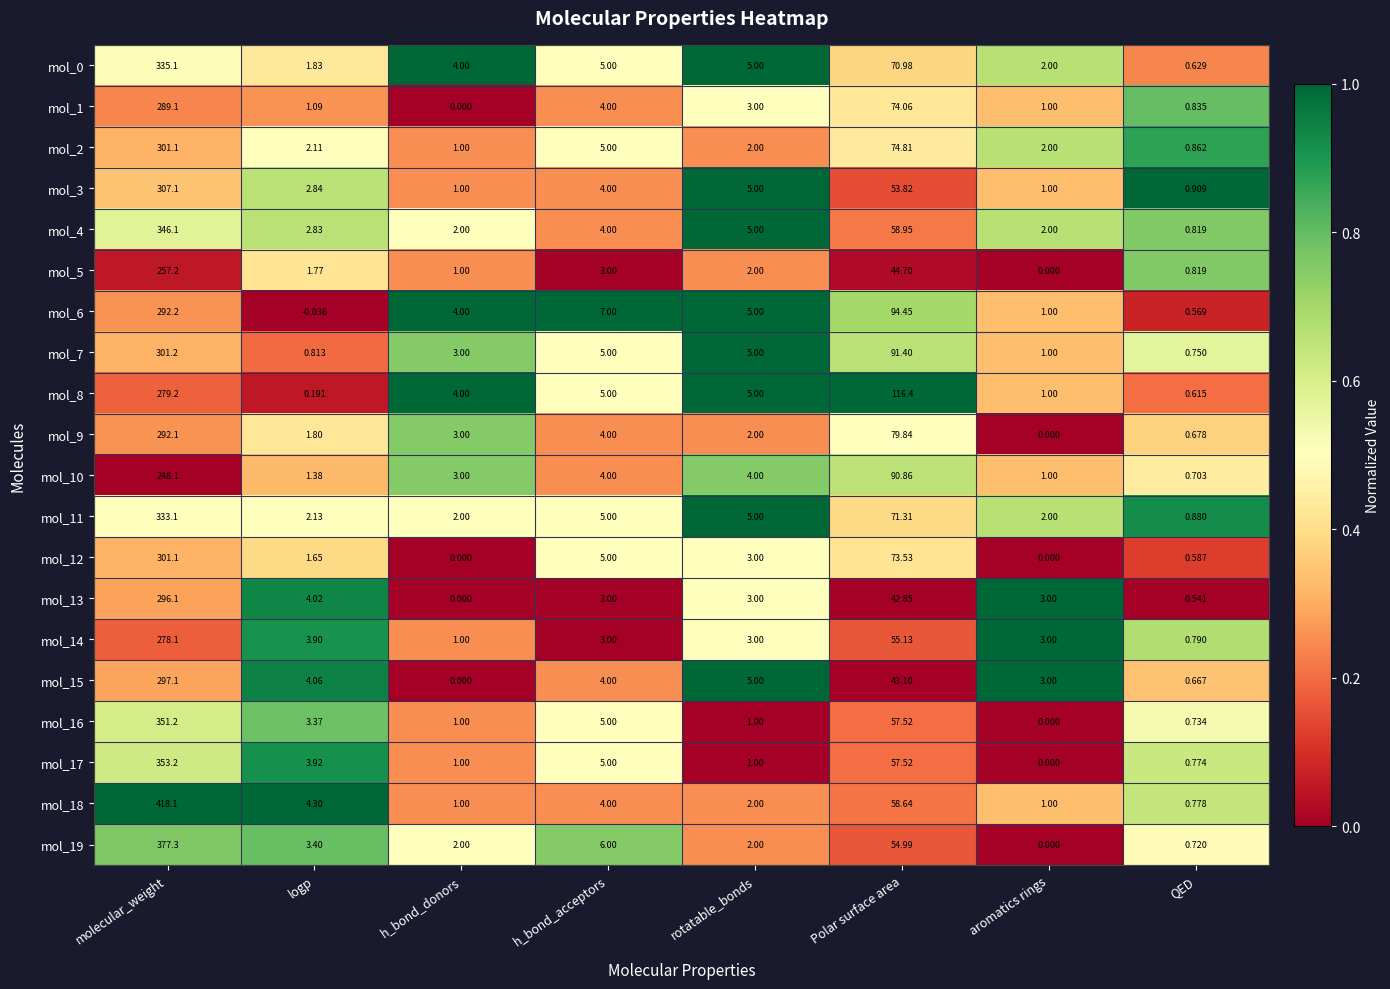

Rank the categories by mol_9 value from highest to lowest.

molecular_weight, Polar surface area, h_bond_acceptors, h_bond_donors, rotatable_bonds, logp, QED, aromatics rings